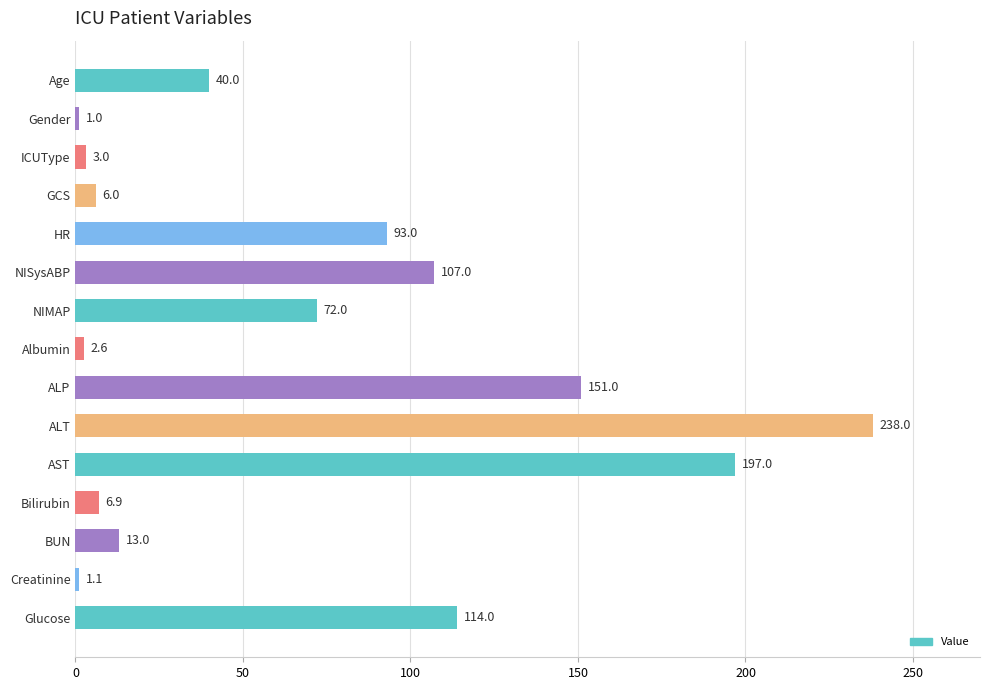

Read the value at HR.

93.0